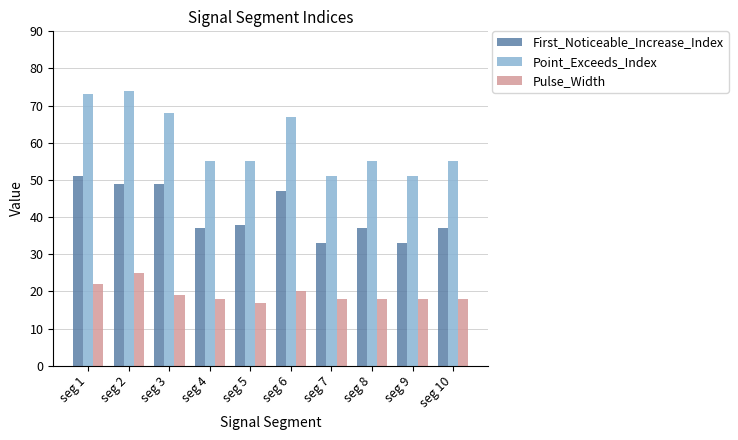

How many bars are there in each group?

3